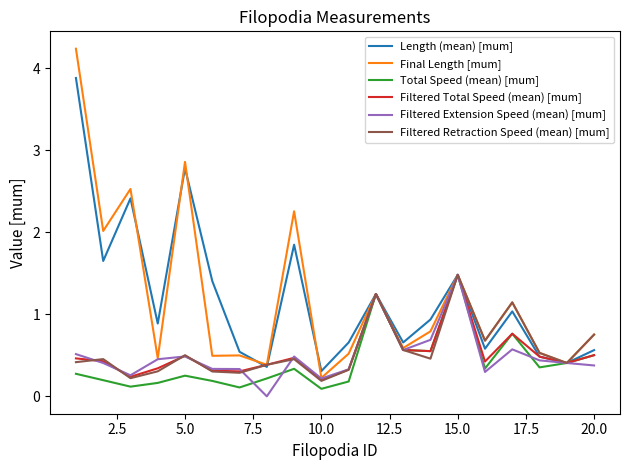

What are all the series names shown in the legend?

Length (mean) [mum], Final Length [mum], Total Speed (mean) [mum], Filtered Total Speed (mean) [mum], Filtered Extension Speed (mean) [mum], Filtered Retraction Speed (mean) [mum]